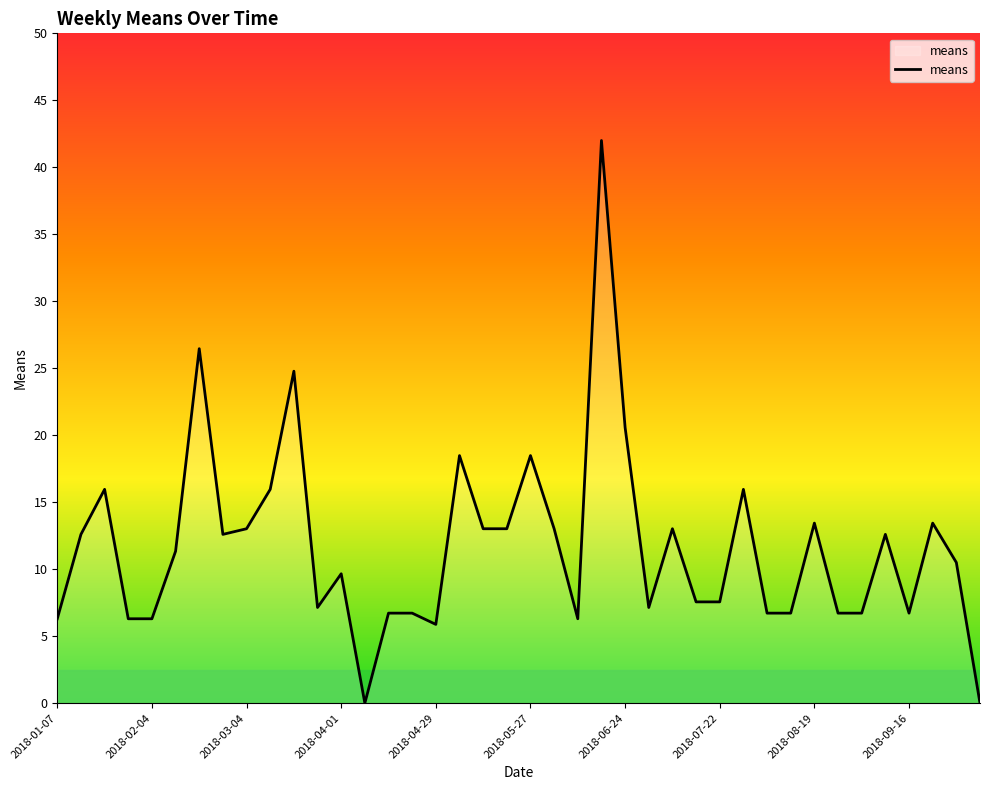

What is the maximum value shown in the chart?

42.0